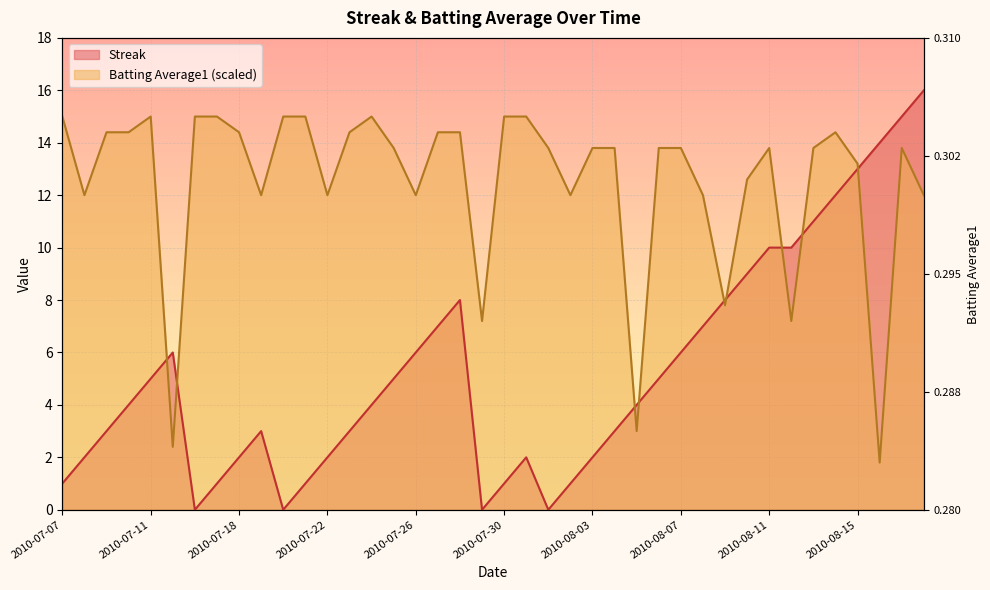

At which label does Streak first exceed 4?

2010-07-11